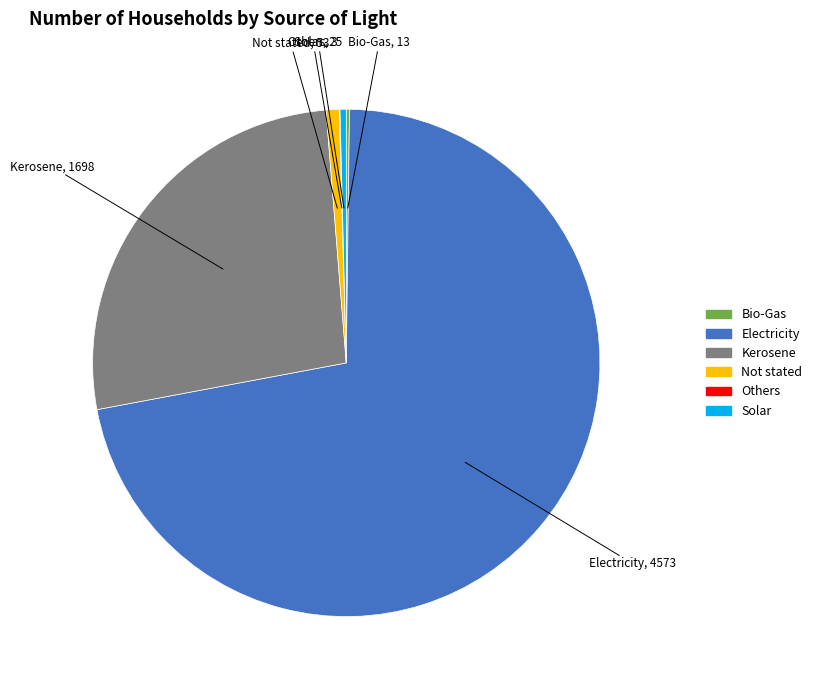

Which slice represents more than half of the pie?

Electricity